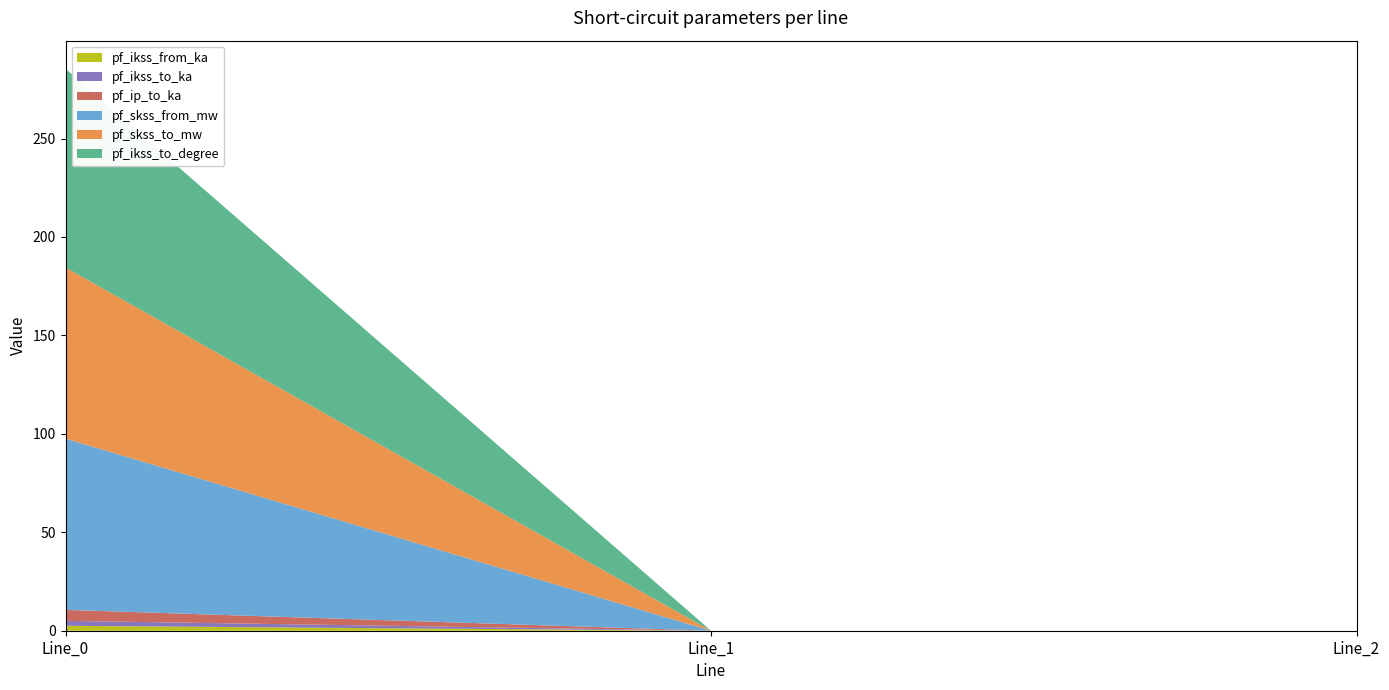

Reading left to right, extract all data points from this chart.

pf_ikss_from_ka: Line_0=2.5	Line_1=0.0	Line_2=0.0
pf_ikss_to_ka: Line_0=2.5	Line_1=0.0	Line_2=0.0
pf_ip_to_ka: Line_0=5.6	Line_1=0.0	Line_2=0.0
pf_skss_from_mw: Line_0=87.0	Line_1=0.0	Line_2=0.0
pf_skss_to_mw: Line_0=87.0	Line_1=0.0	Line_2=0.0
pf_ikss_to_degree: Line_0=100.9	Line_1=0.0	Line_2=0.0